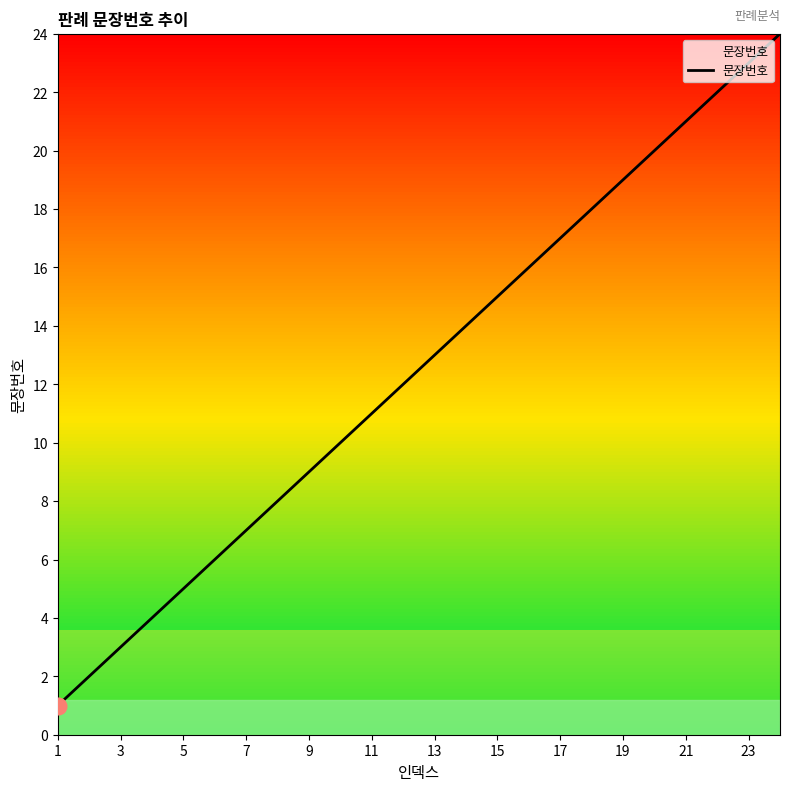

Is this an area chart (filled region under the line)?

No